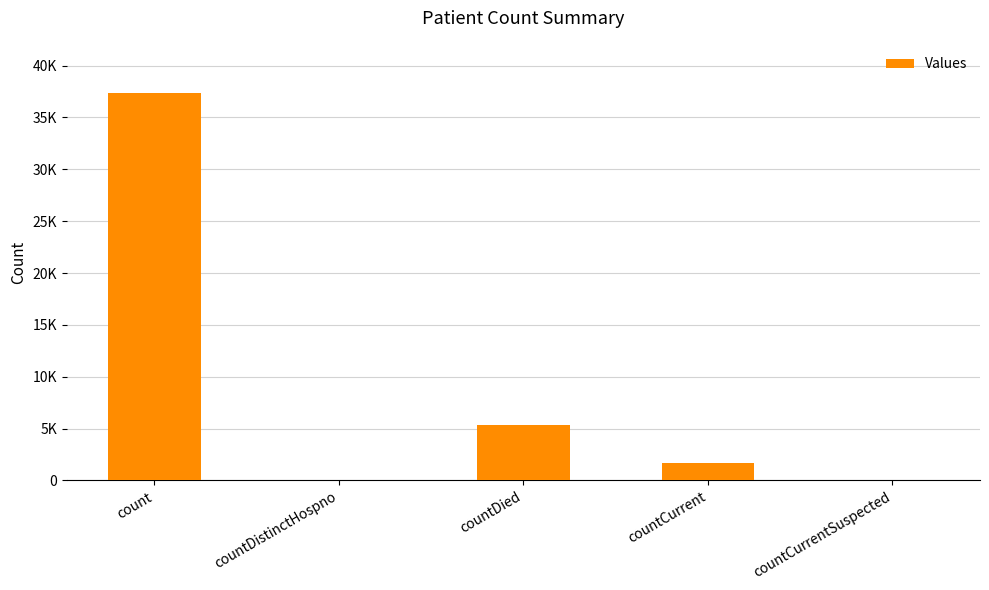

The chart shows a value of 11211 at count. True or false?

False